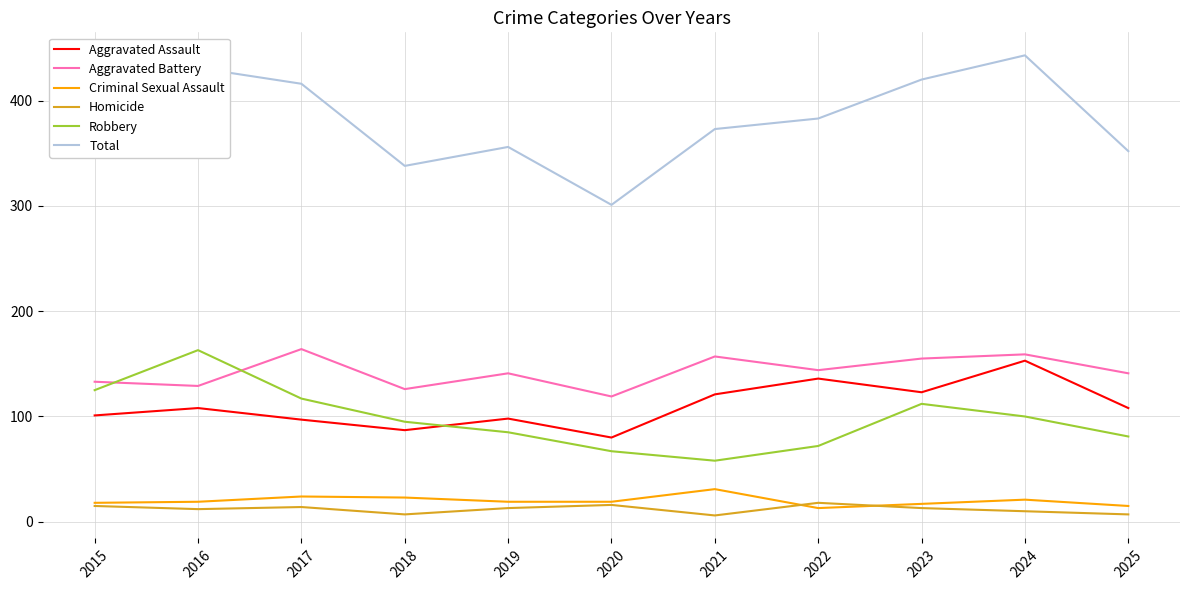

At how many categories does at least one series exceed 410?

4